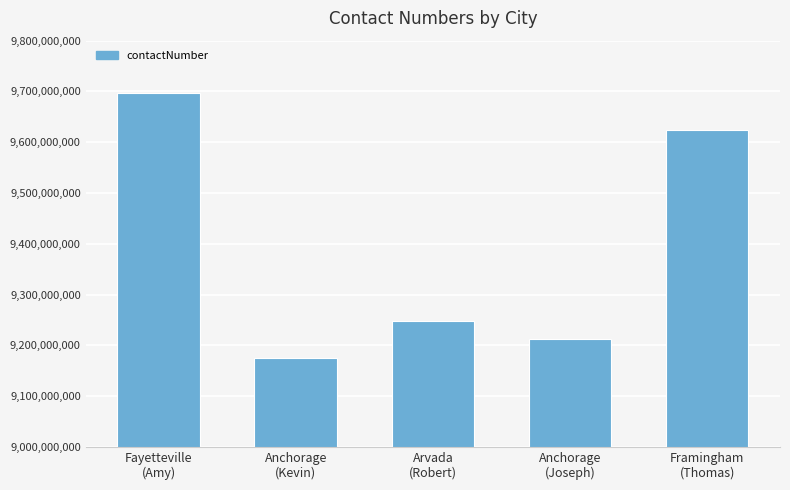

What is the label of the 3rd bar from the left?

Arvada
(Robert)